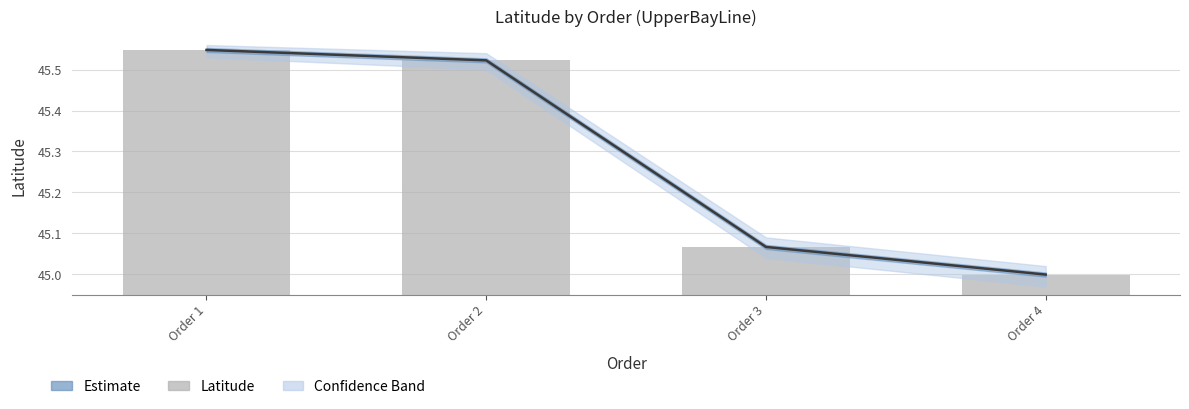

What is the sum of all values?

181.1